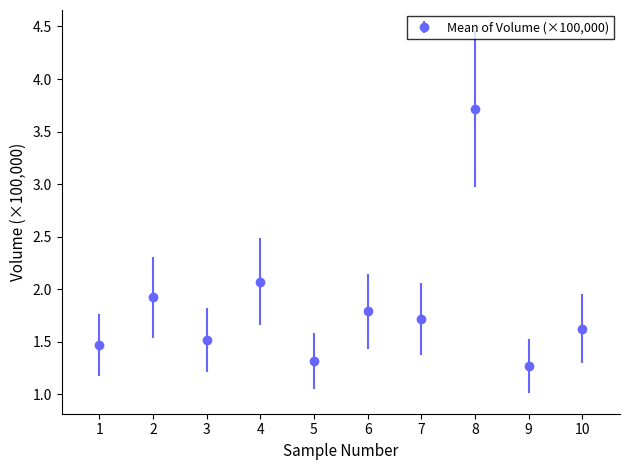

Approximately how many times larger is the value at 5 compared to 9?

1.0